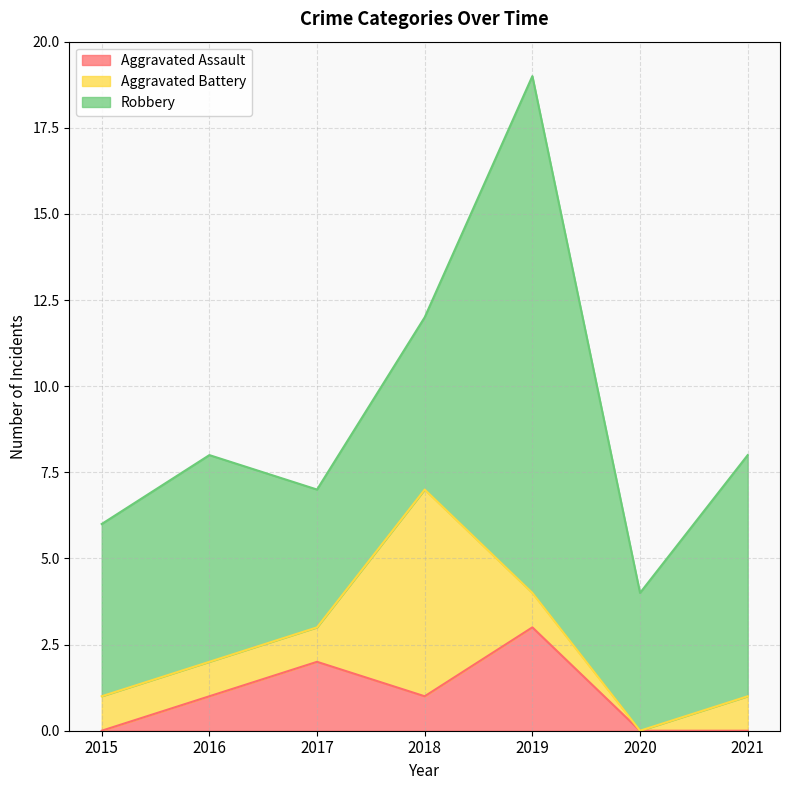

At which label is Aggravated Assault closest to 1?

2016